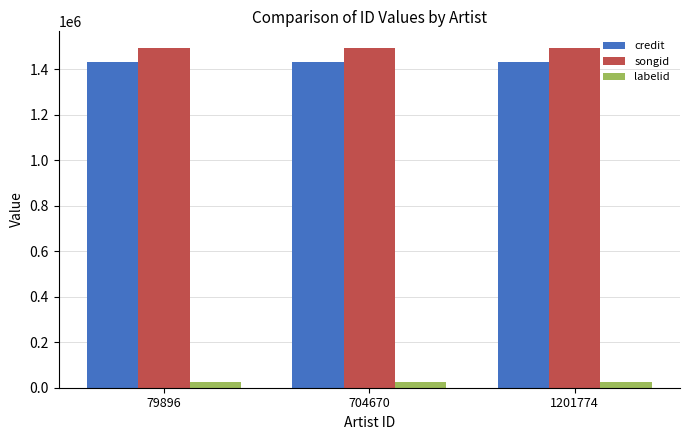

What is the maximum value for songid?

1493147